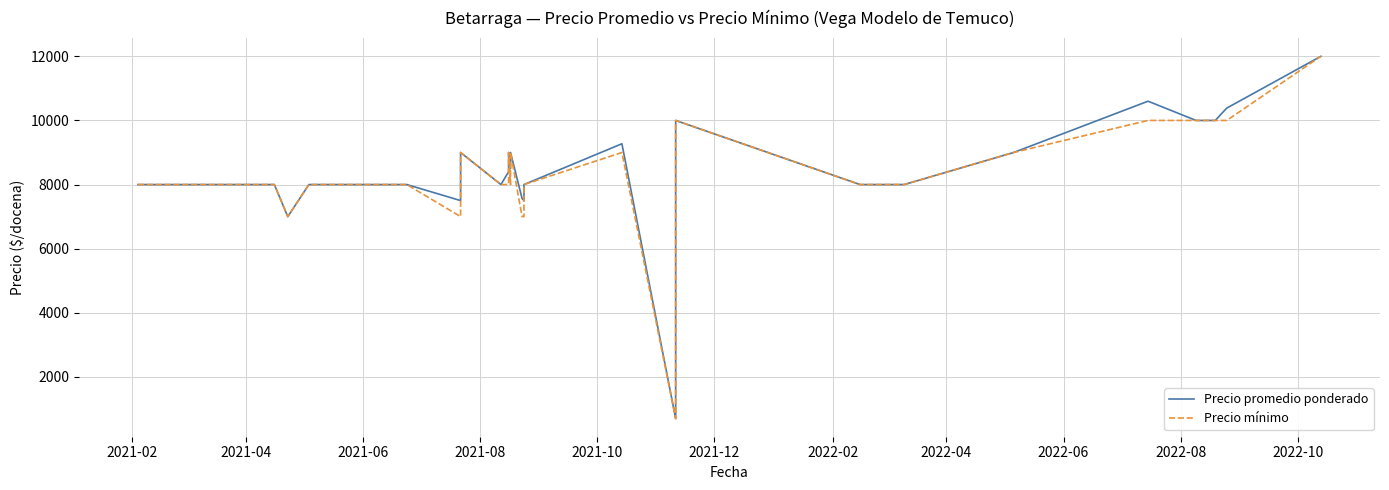

What is the difference between the maximum and second lowest values in the Precio mínimo series?

5000